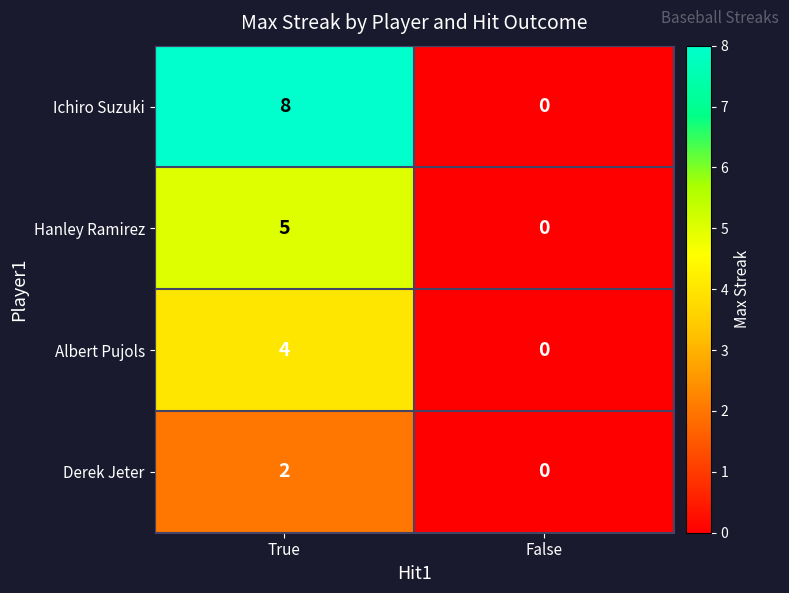

At which category does the chart reach its peak across all series?

True